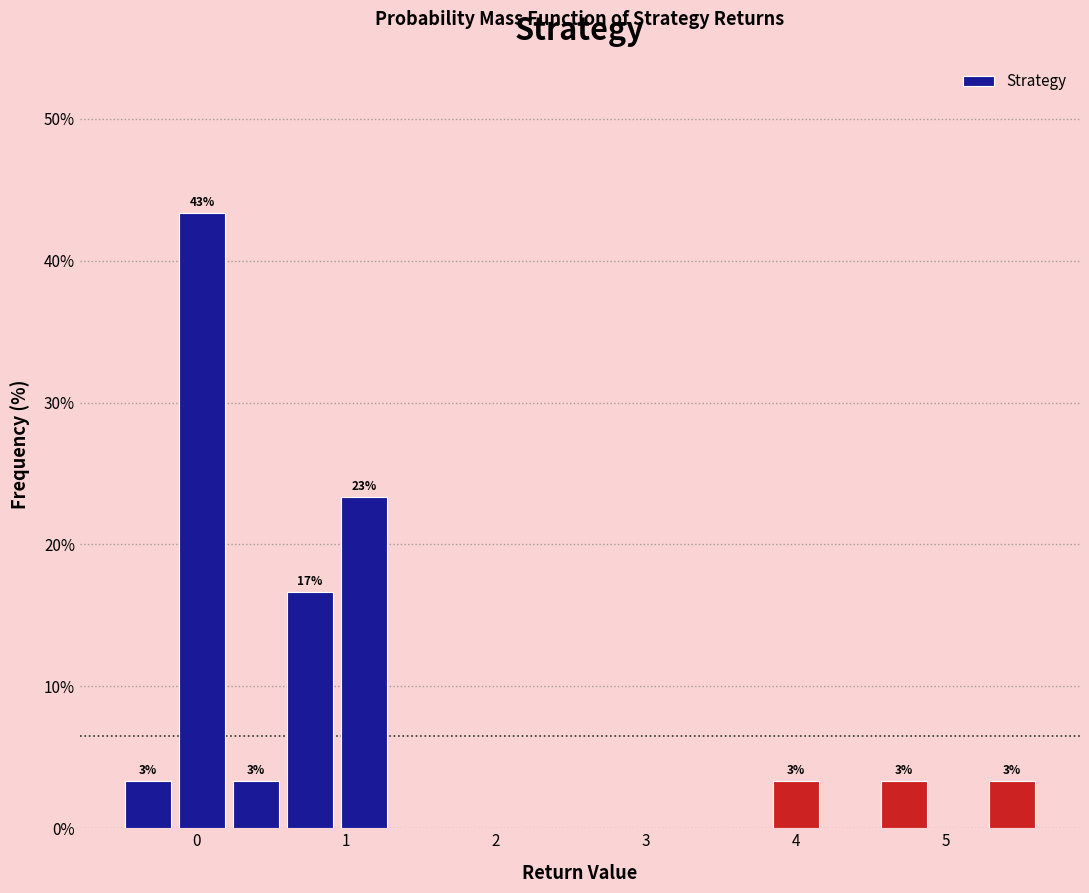

Around what value on the x-axis is the tallest bar? Give the approximate position of its centre, as read against the axis.

0.0